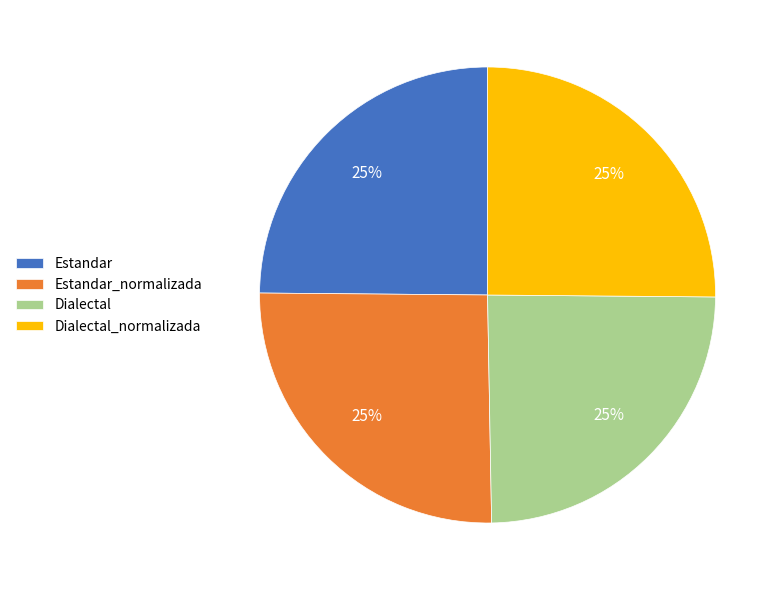

To the nearest percent, what portion does Estandar represent?

25%